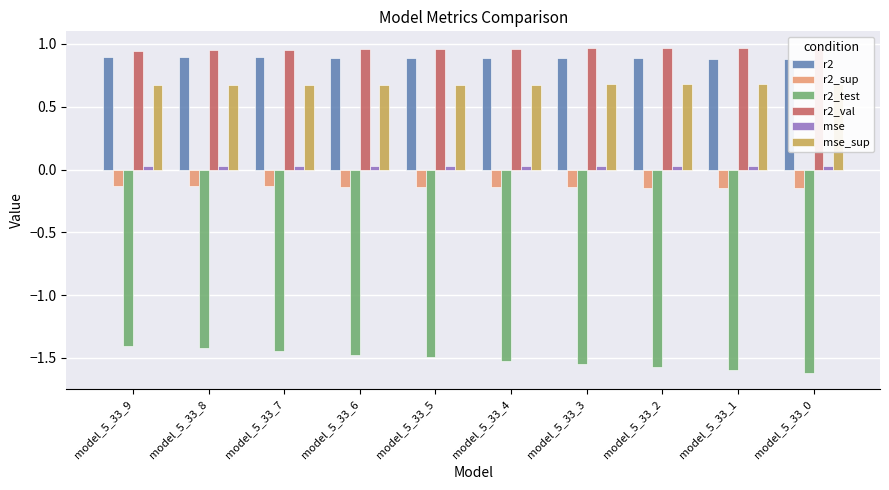

The value of mse_sup at model_5_33_0 is 1.2. True or false?

False